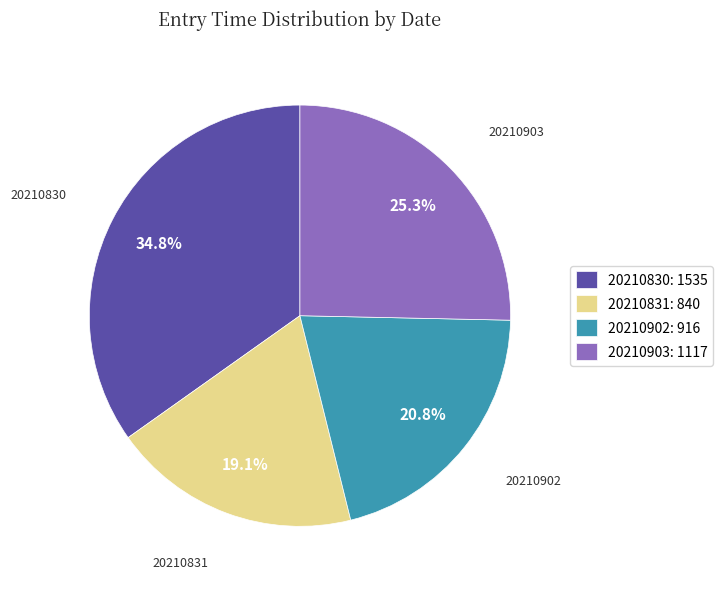

How many segments does this pie chart have?

4